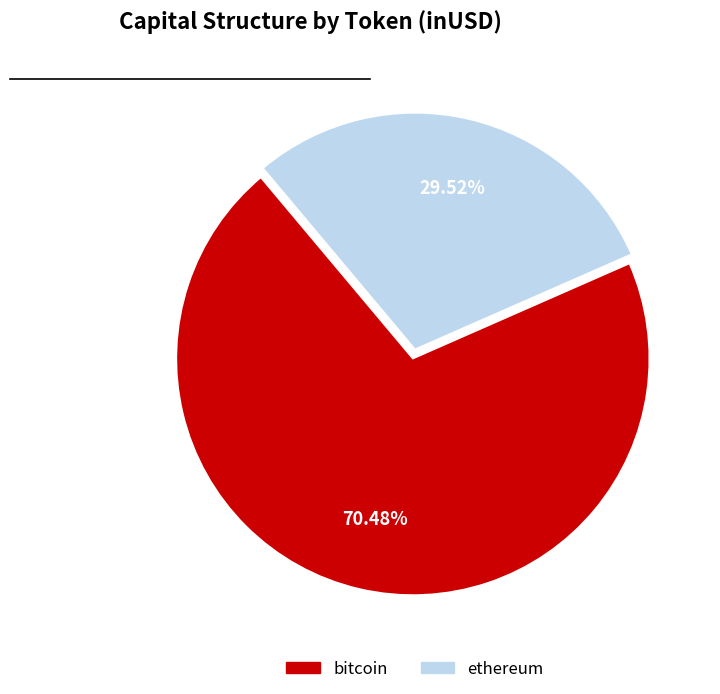

What is the largest slice in the pie chart?

bitcoin